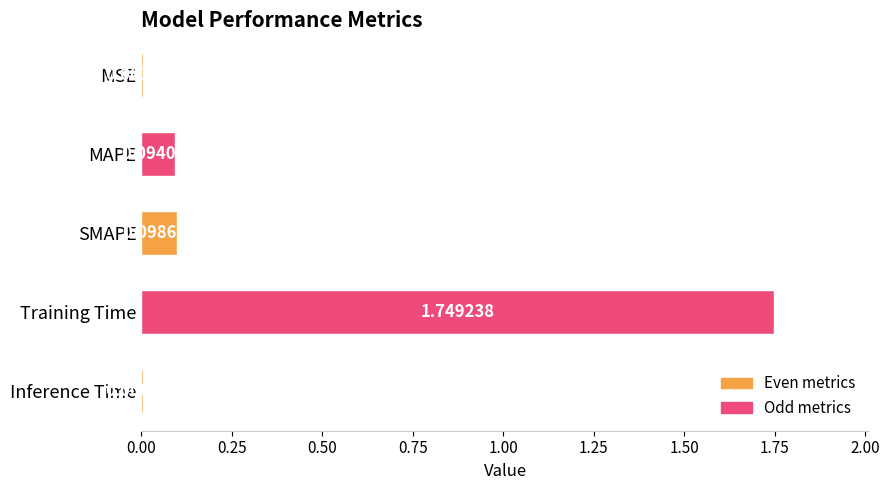

What is the sum of all values?

2.0